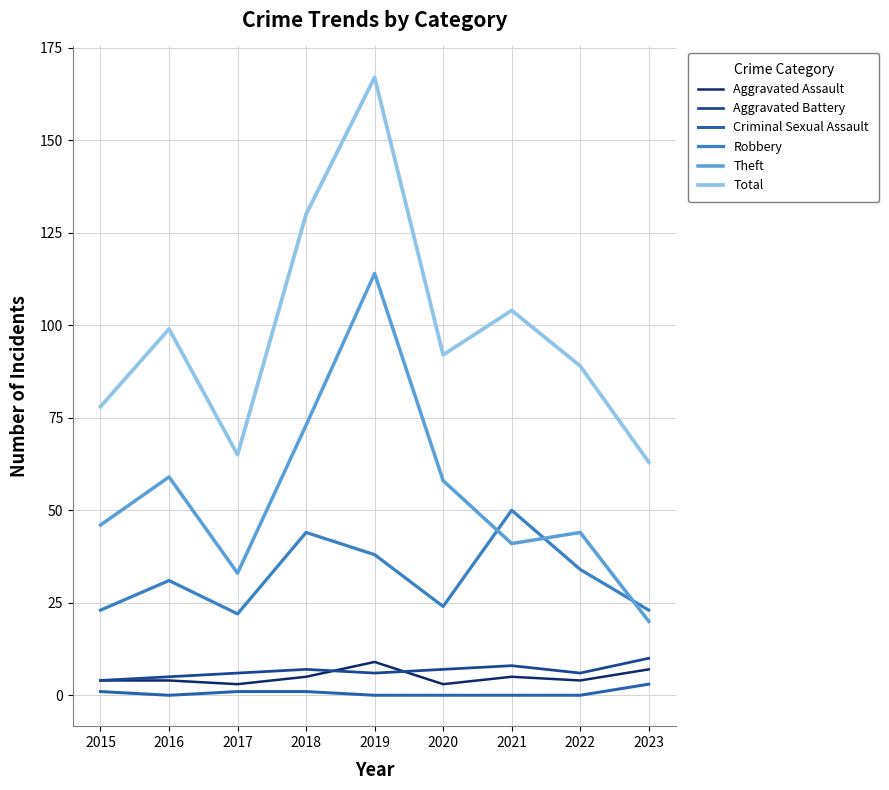

The Total series shows 37 at 2015. True or false?

False